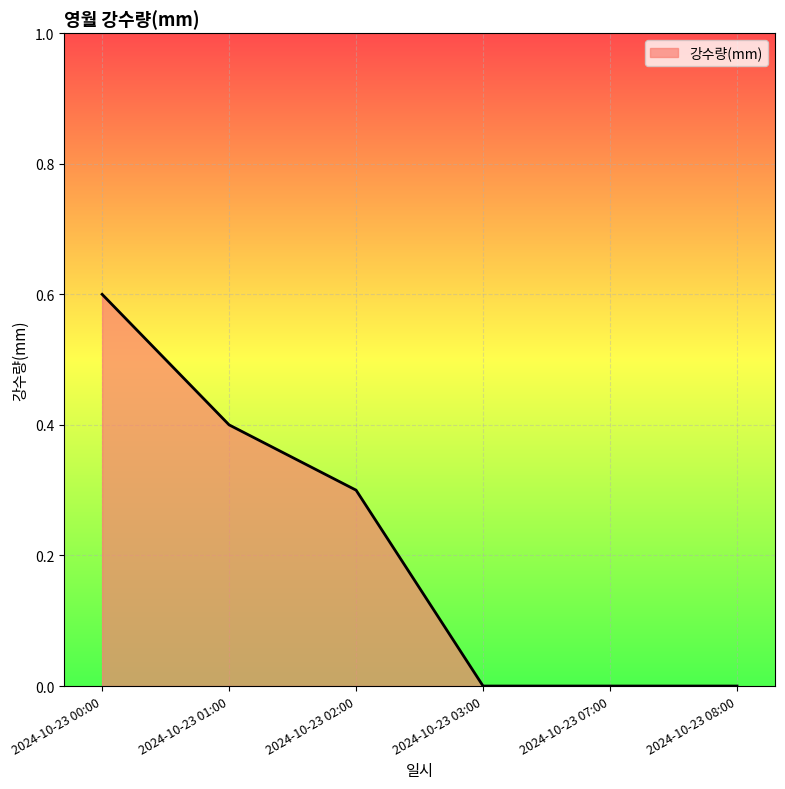

Which label corresponds to the largest value in the chart?

2024-10-23 00:00